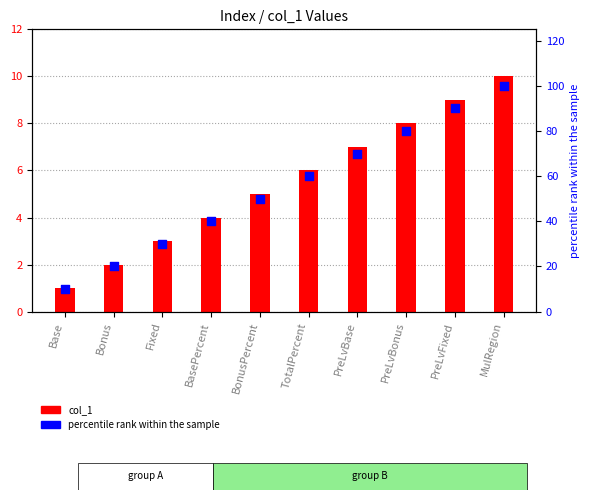

Which series reaches the minimum Y coordinate?

col_1